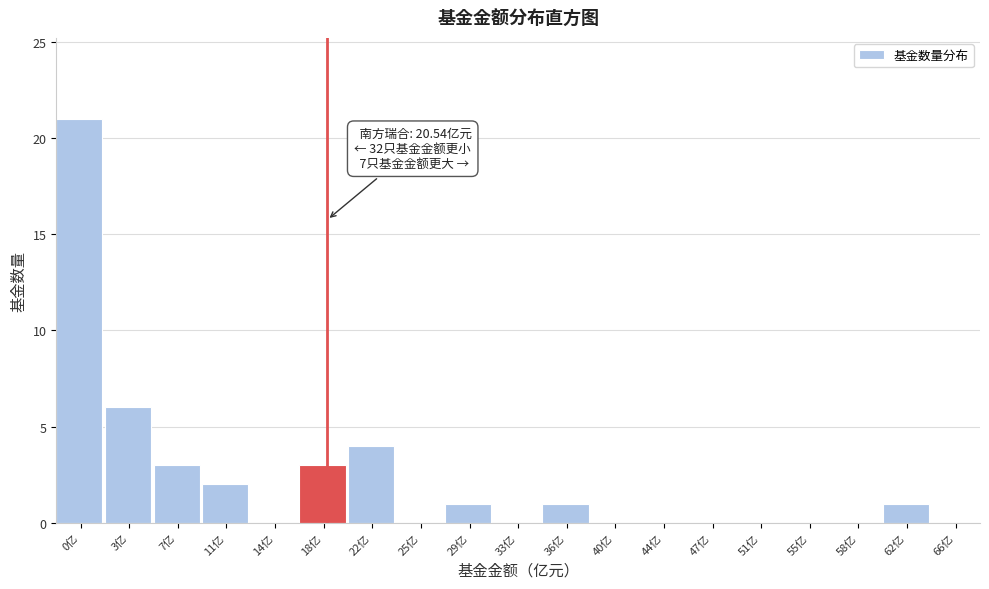

Reading left to right, transcribe all the data shown in this chart.

0亿=21	3亿=6	7亿=3	11亿=2	14亿=0	18亿=3	22亿=4	25亿=0	29亿=1	33亿=0	36亿=1	40亿=0	44亿=0	47亿=0	51亿=0	55亿=0	58亿=0	62亿=1	66亿=0